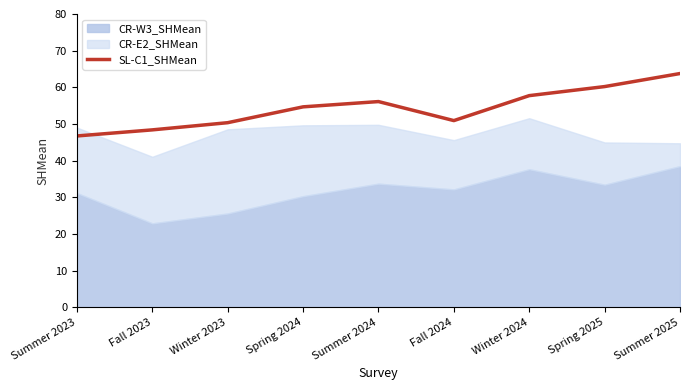

What is the lowest value of the SL-C1_SHMean series?

46.7